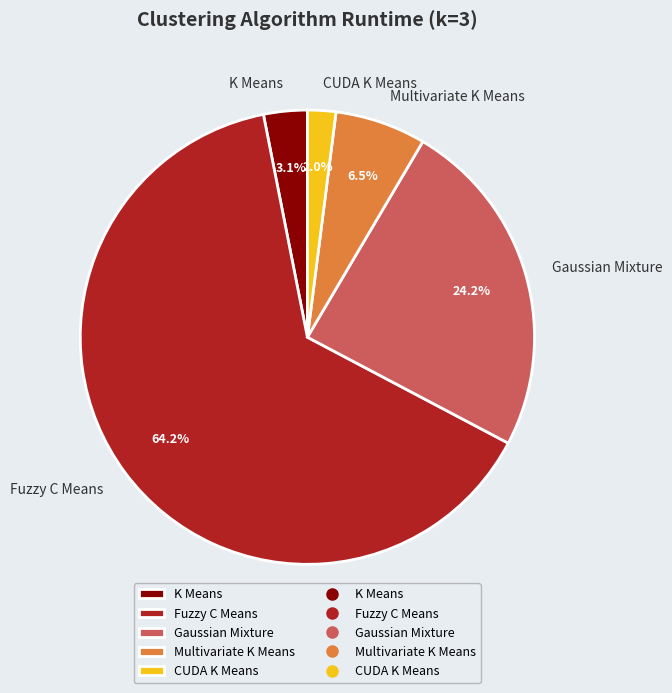

Is the sum of K Means and Gaussian Mixture greater than half?

No